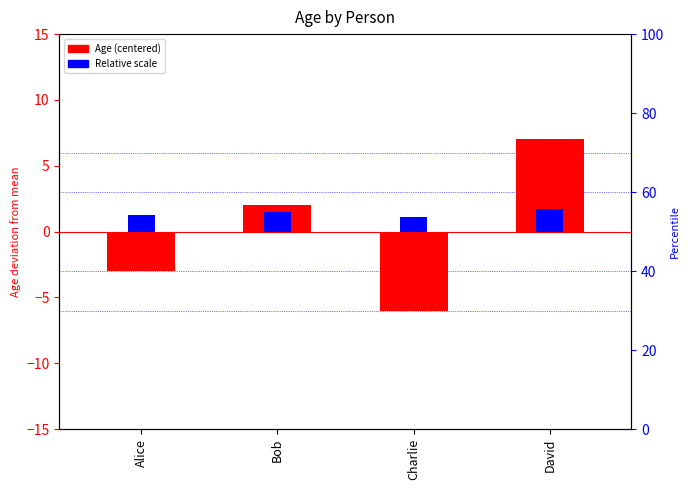

Which series has the largest range (max minus min)?

Age (centered)